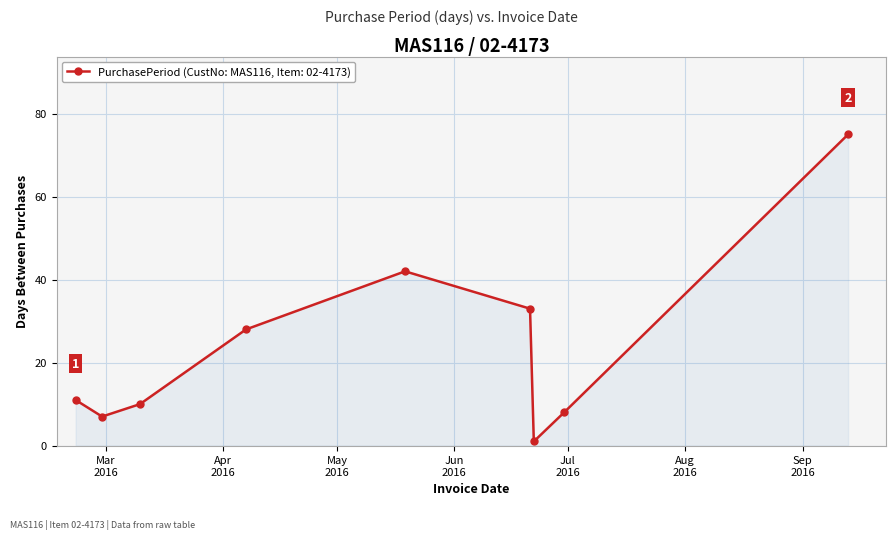

What is the sum of all values?

215